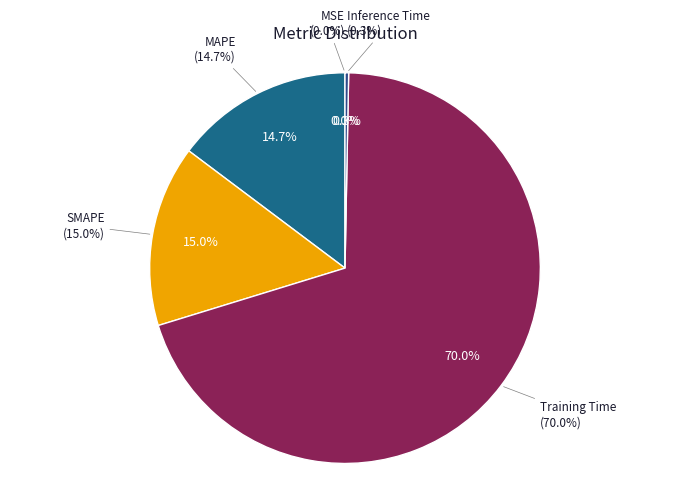

To the nearest percent, what portion does SMAPE represent?

15%